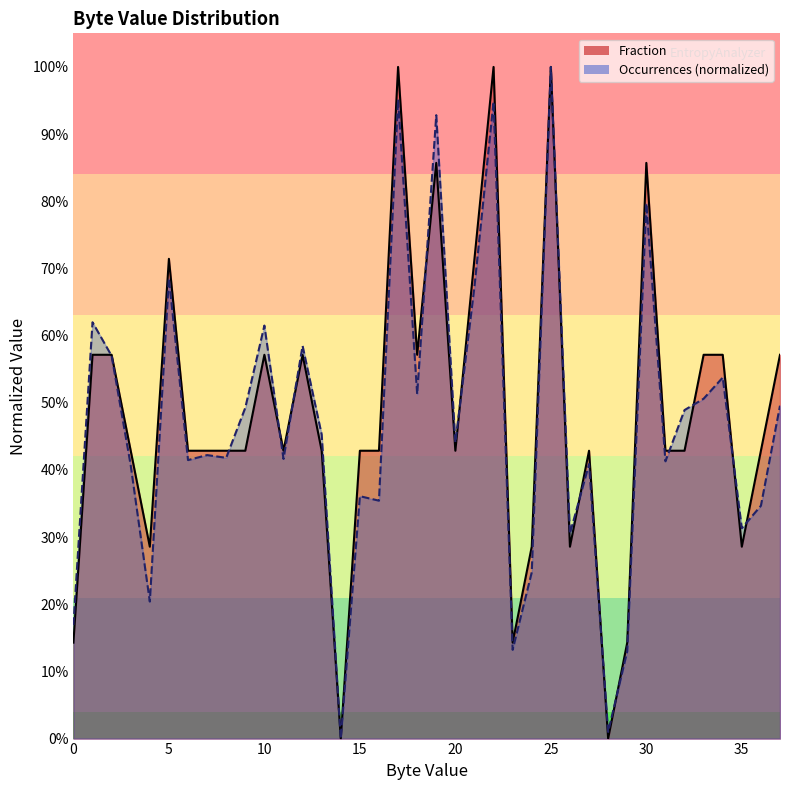

True or false: Occurrences_scaled and Fraction intersect in this chart.

True